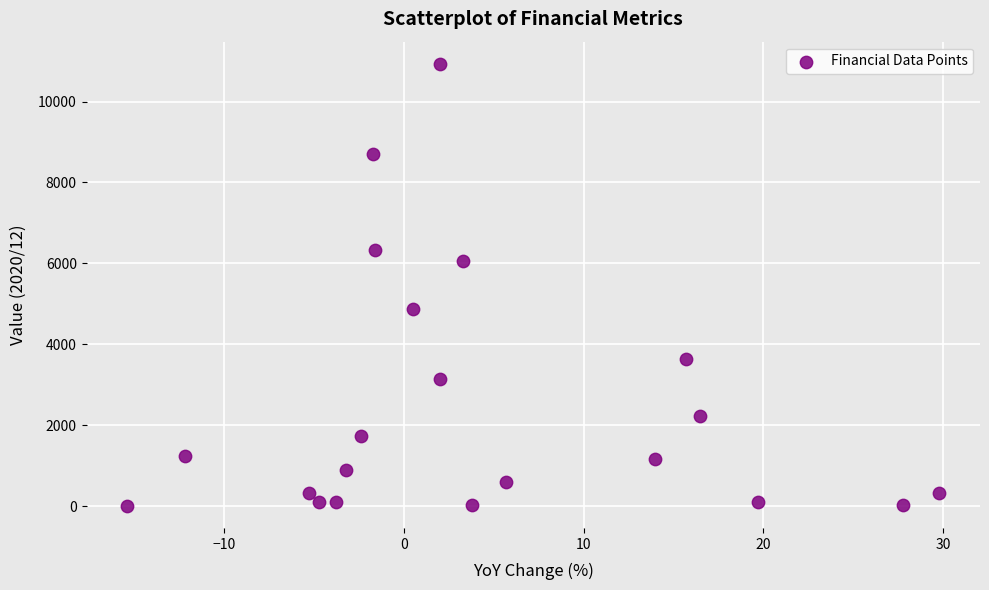

What is the range of Y values (max minus min)?

10928.9